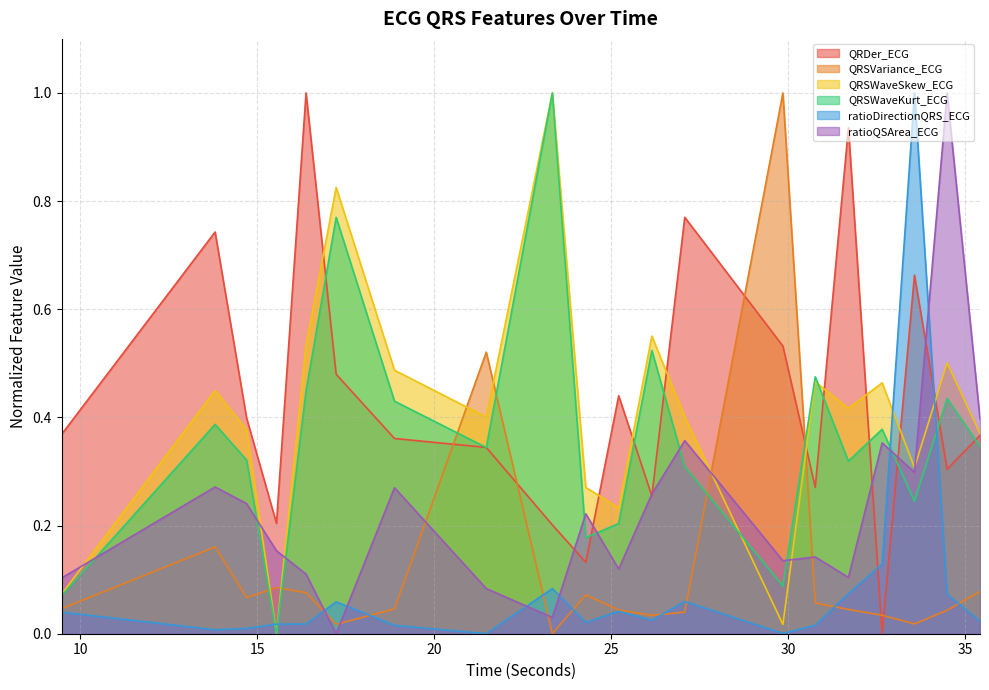

True or false: QRDer_ECG and QRSVariance_ECG intersect in this chart.

True